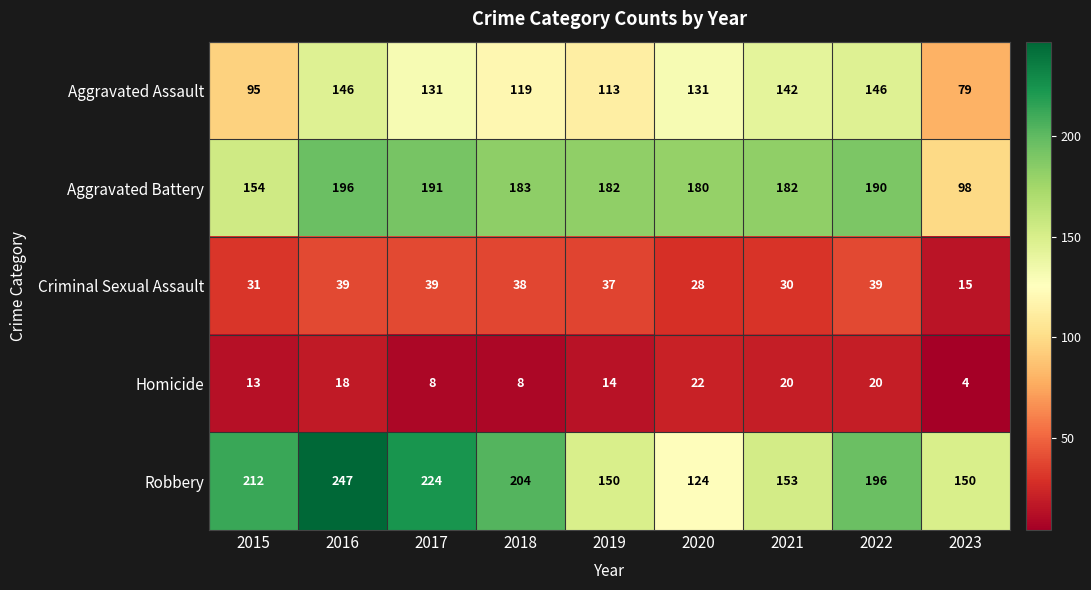

What is the difference between the second highest and minimum values in the Homicide series?

16